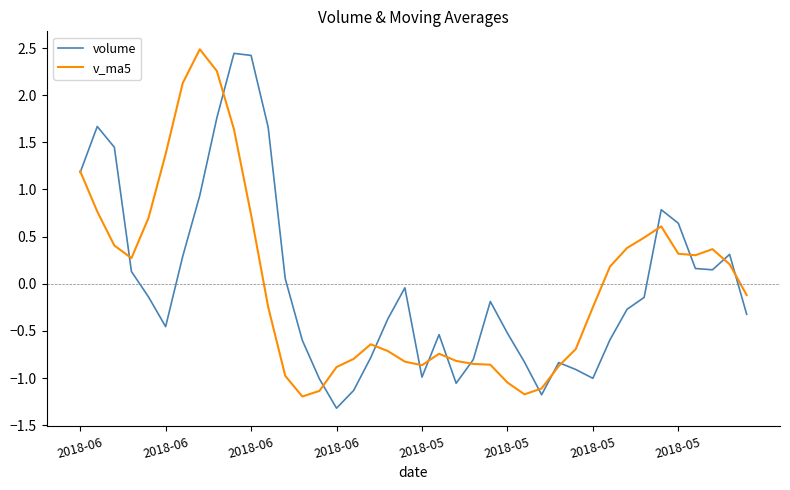

What is the maximum value for v_ma5?

2.5